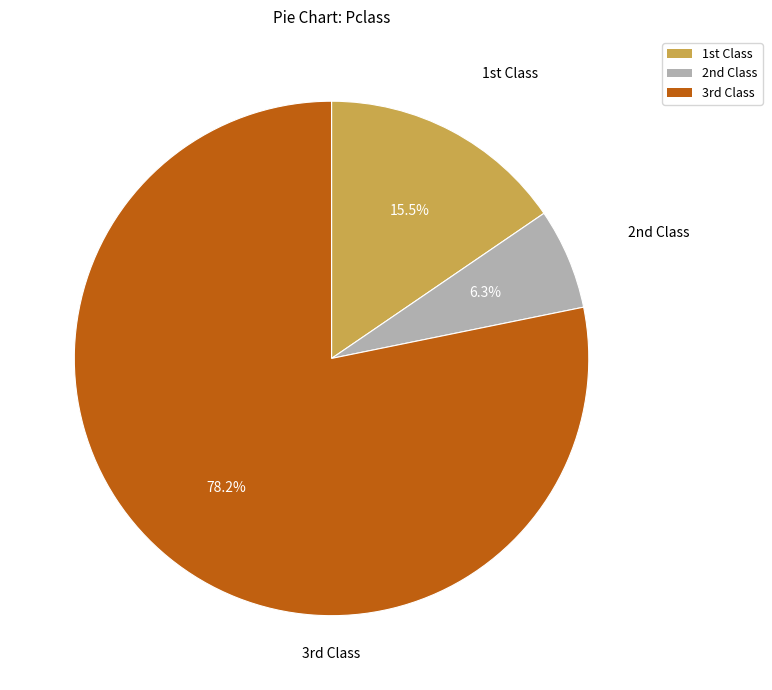

Which slice is the smallest?

2nd Class